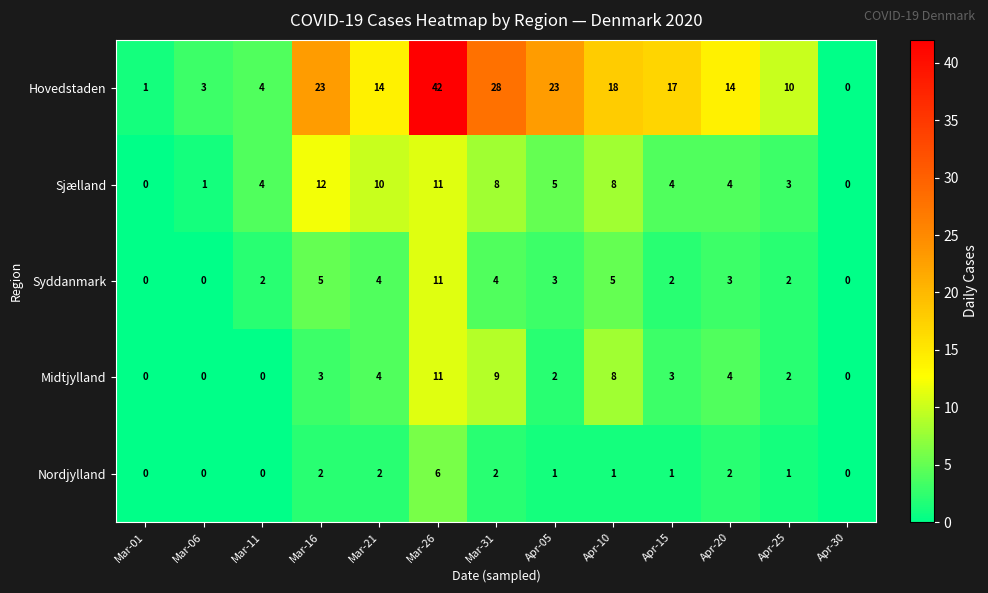

How many data points does each series have?

13